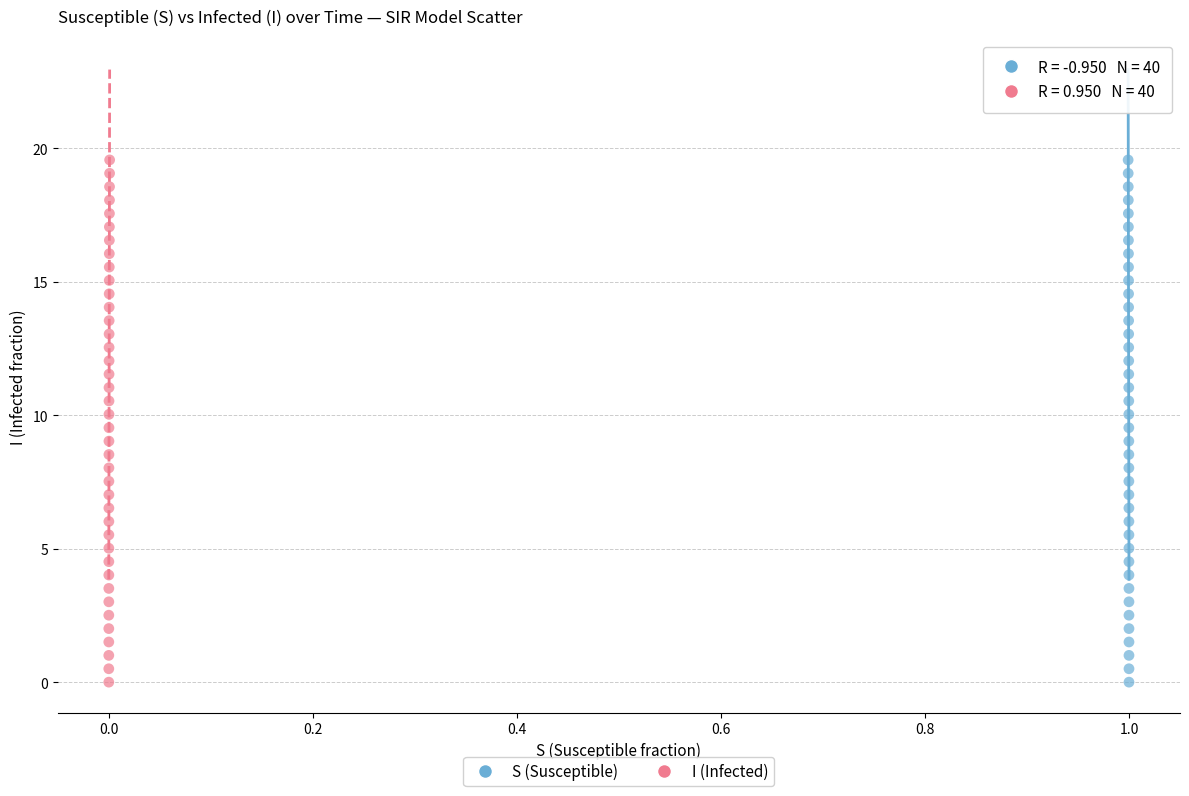

What are all the series names shown in the legend?

S (Susceptible), I (Infected)